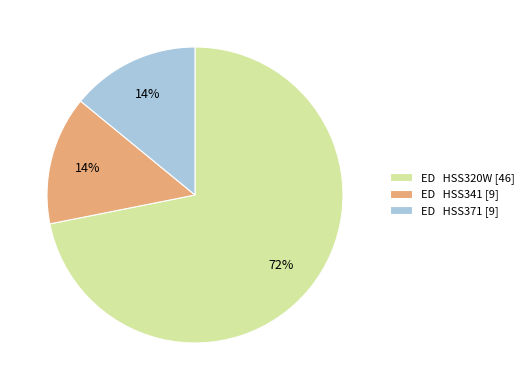

Combined, do ED HSS320W [46] and ED HSS371 [9] account for over 50%?

Yes